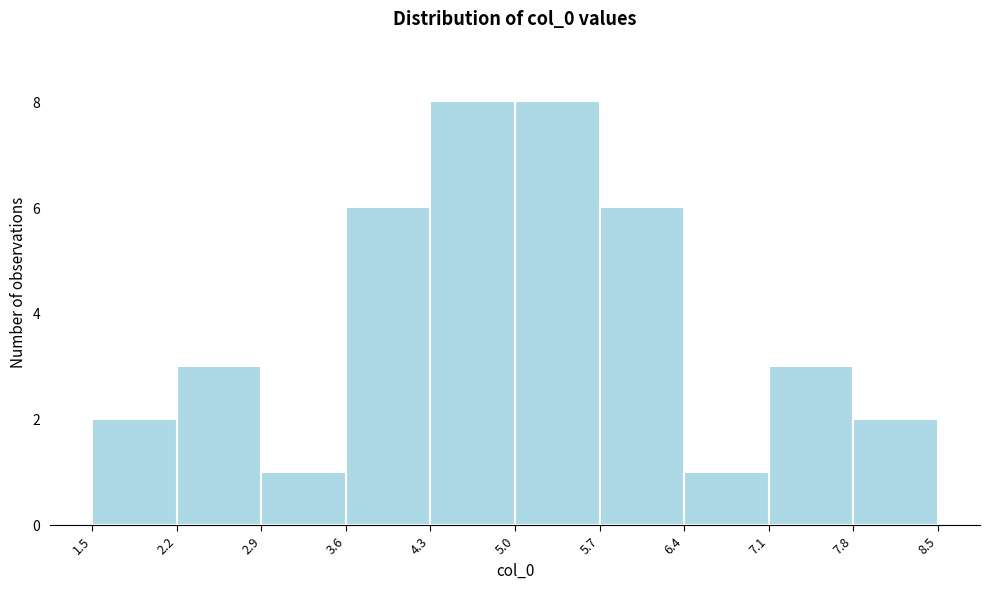

Reading left to right, transcribe this chart: for each bar, give the range it covers on the x-axis and its height. The values are not printed on the chart, so give them approximately, as read against the axis.

1.5 to 2.2: 2
2.2 to 2.9: 3
2.9 to 3.6: 1
3.6 to 4.3: 6
4.3 to 5.0: 8
5.0 to 5.7: 8
5.7 to 6.4: 6
6.4 to 7.1: 1
7.1 to 7.8: 3
7.8 to 8.5: 2